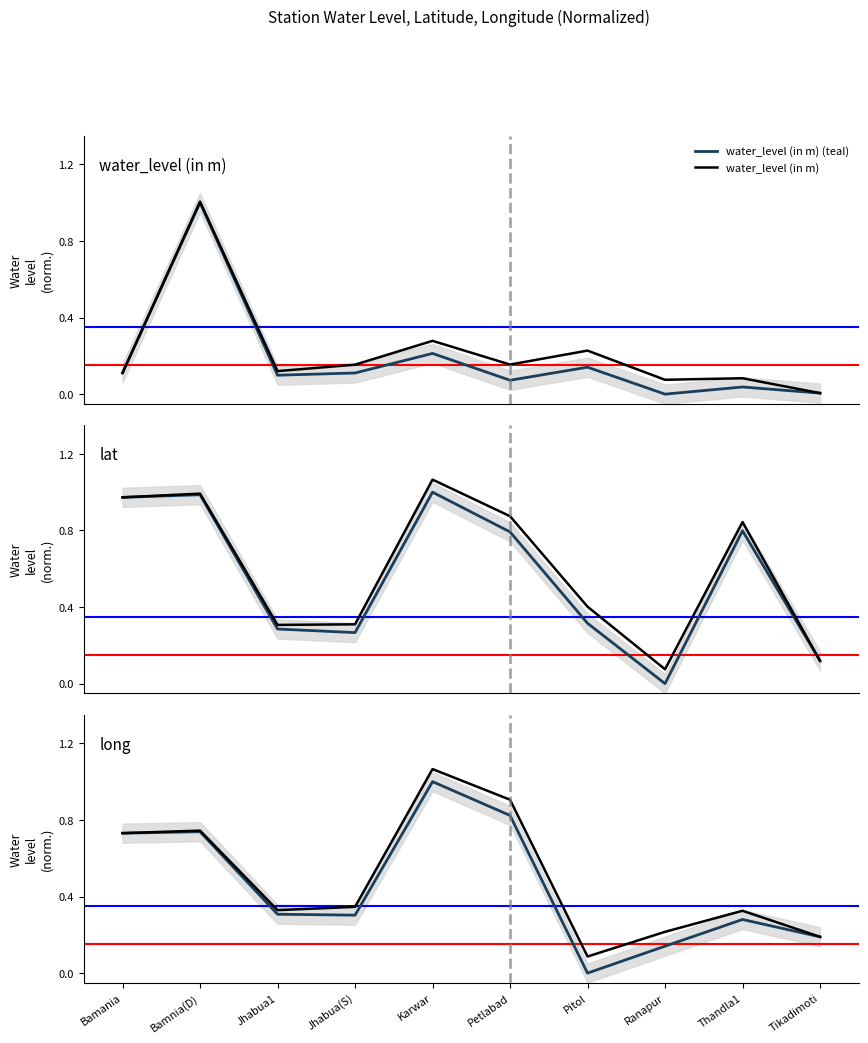

True or false: lat (teal) and lat cross at least once.

False